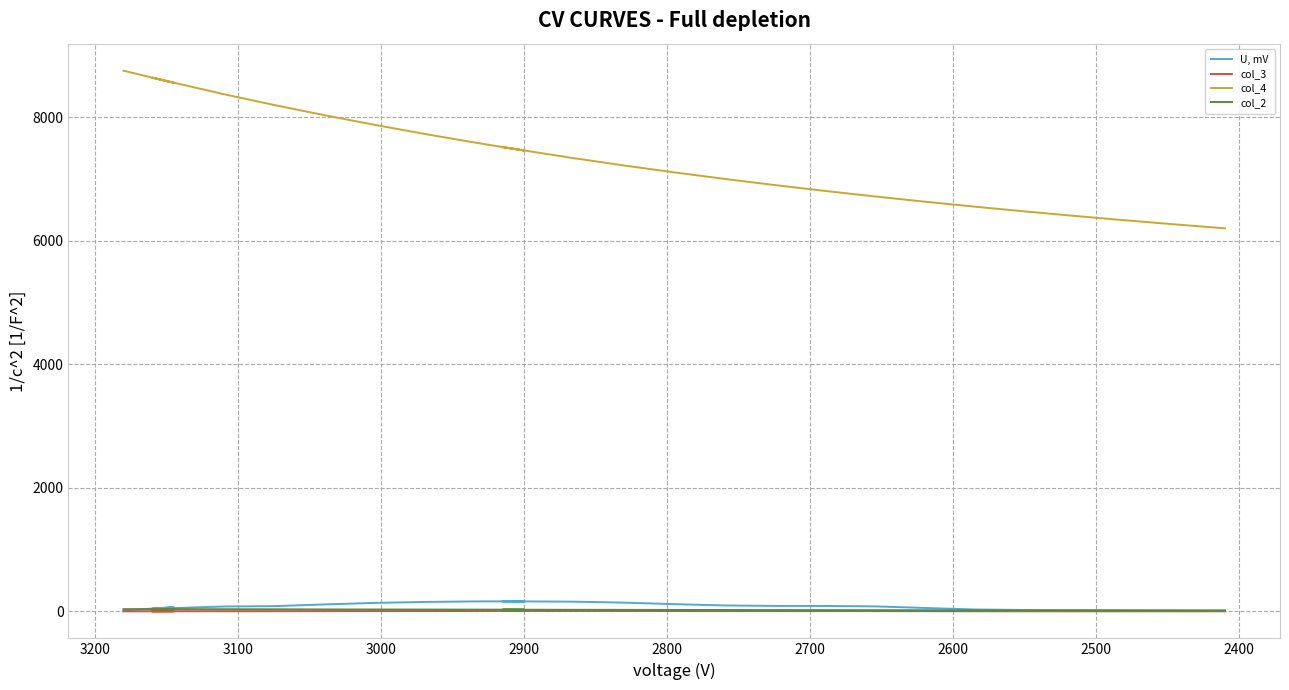

How many lines are shown in the chart?

4